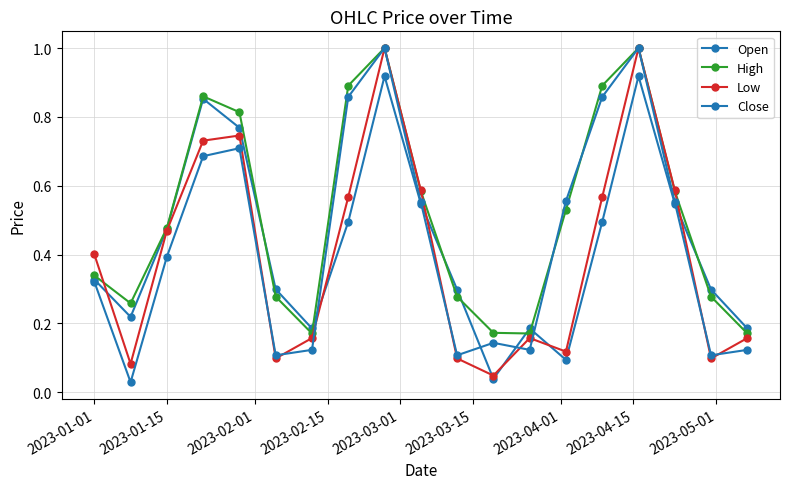

Count the number of data series in this chart.

4